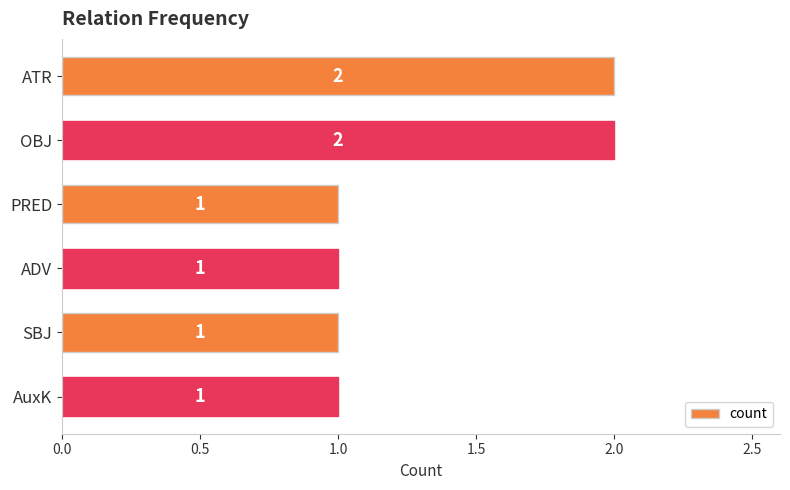

Count the values in the range 1 to 2.

6